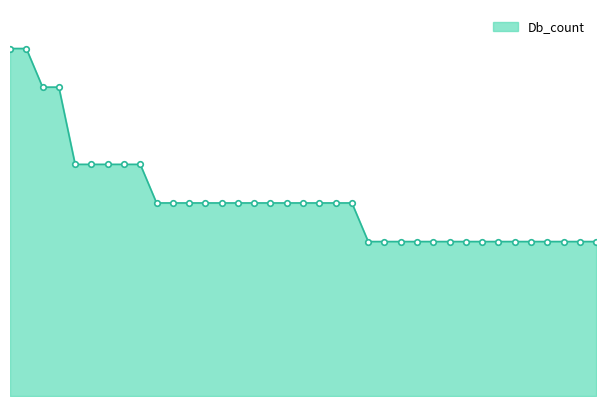

What is the difference between the second highest and minimum values?

5